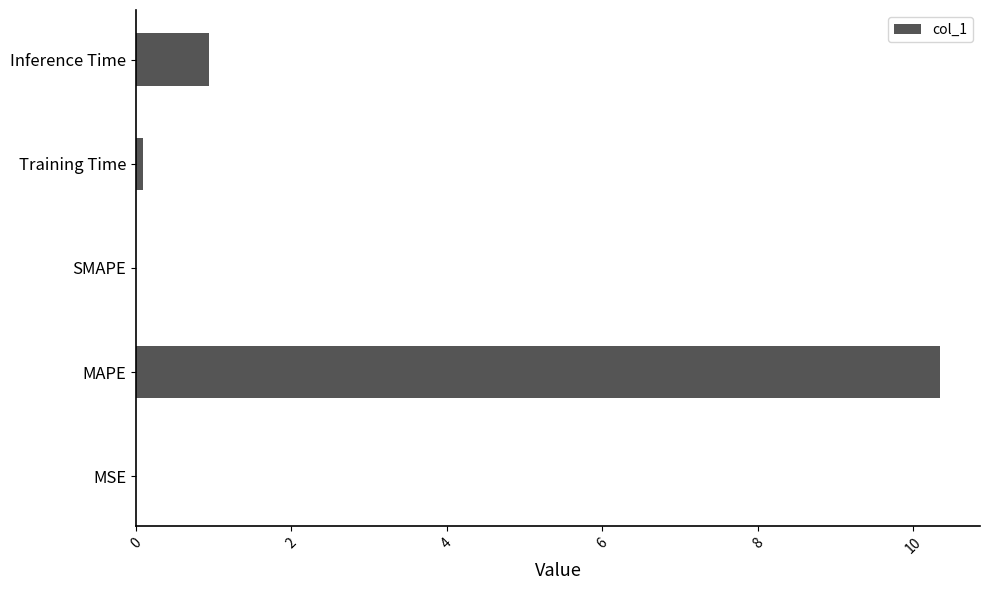

What is the sum of all values?

11.4